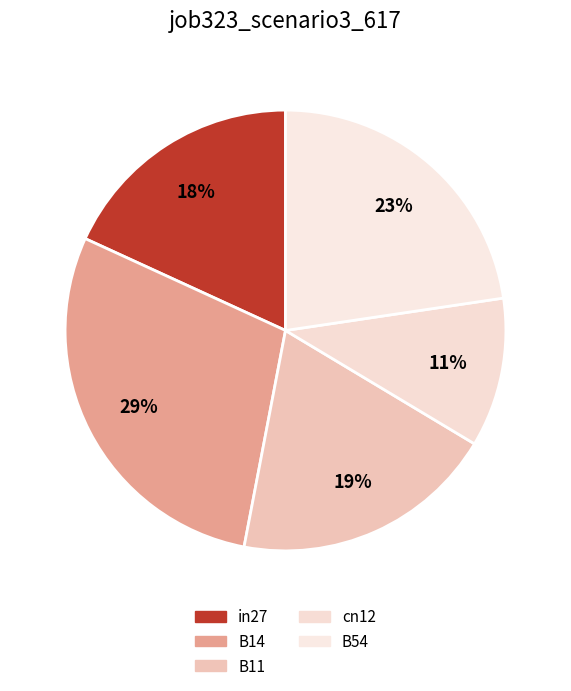

What is the change in value from B14 to B11?

-0.3